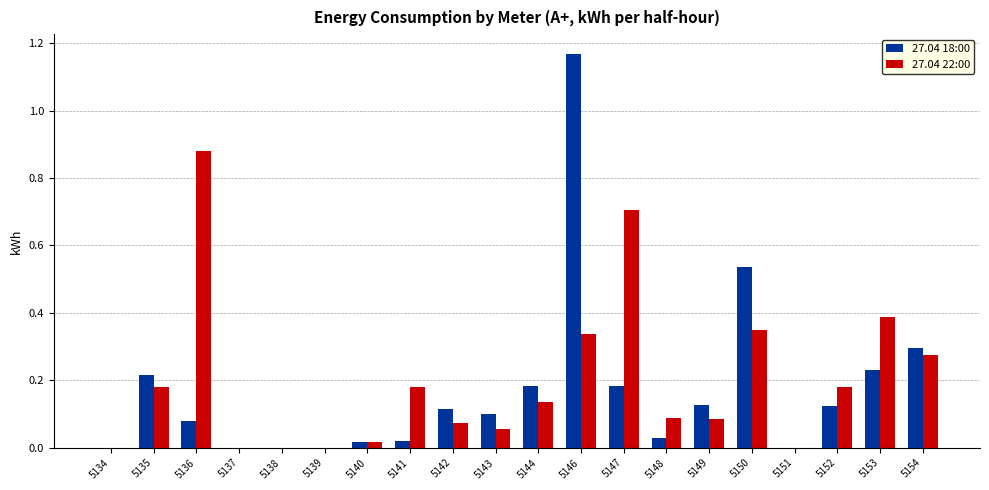

What is the sum of all 27.04 22:00 values?

3.9